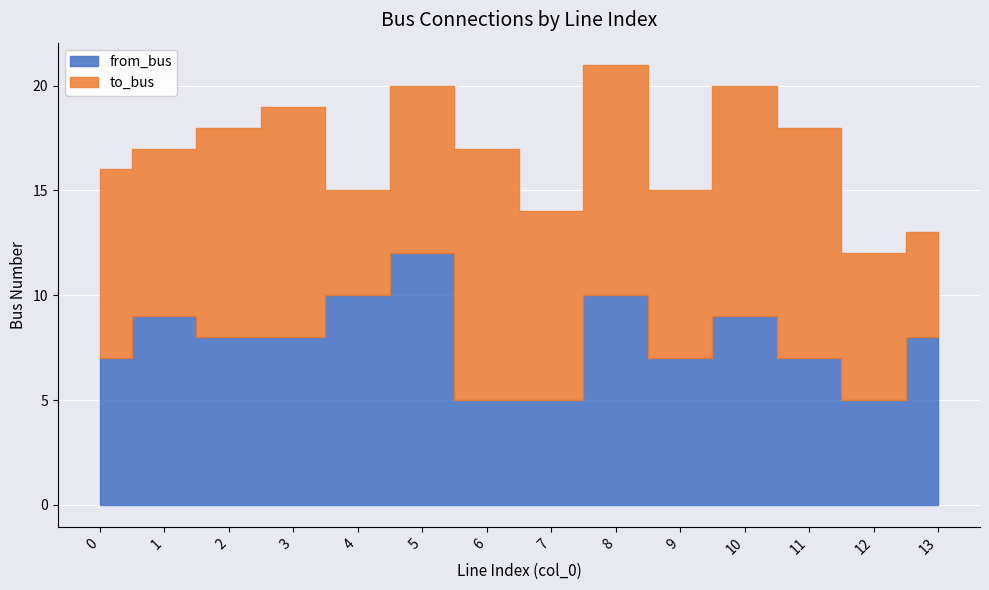

What is the difference between the maximum and minimum values in the from_bus series?

7